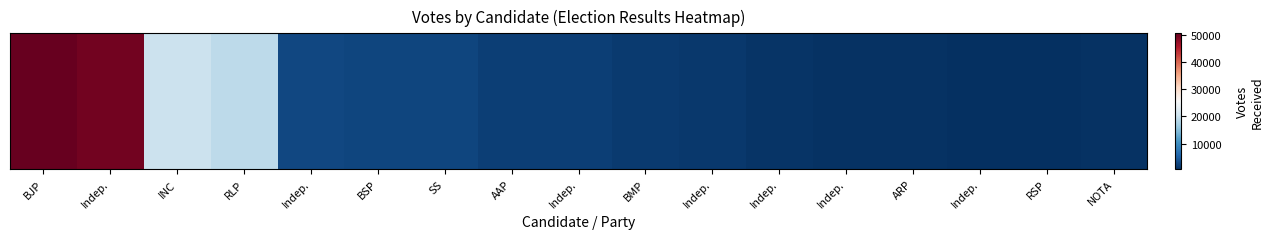

At which label does the data first exceed 1985?

BJP